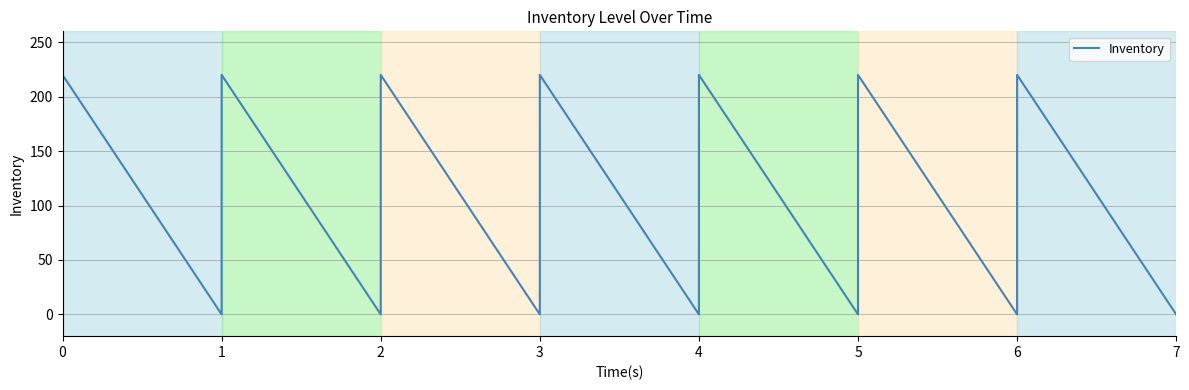

What is the difference between the maximum and minimum values?

220